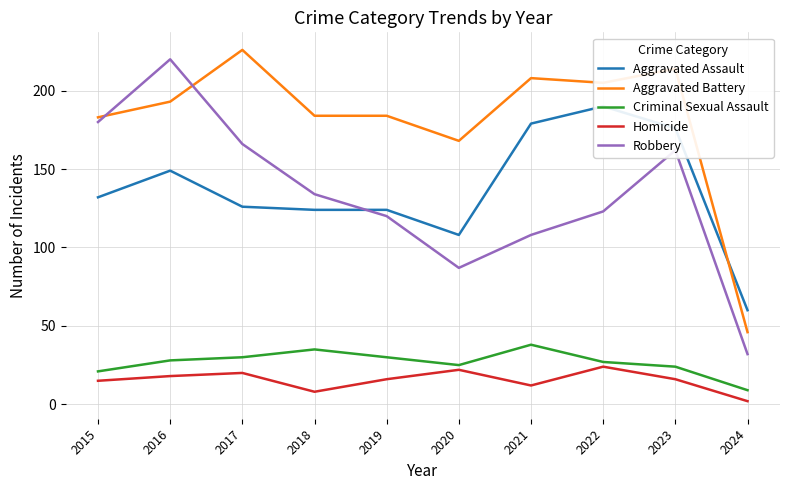

The value of Criminal Sexual Assault at 2019 is 48. True or false?

False